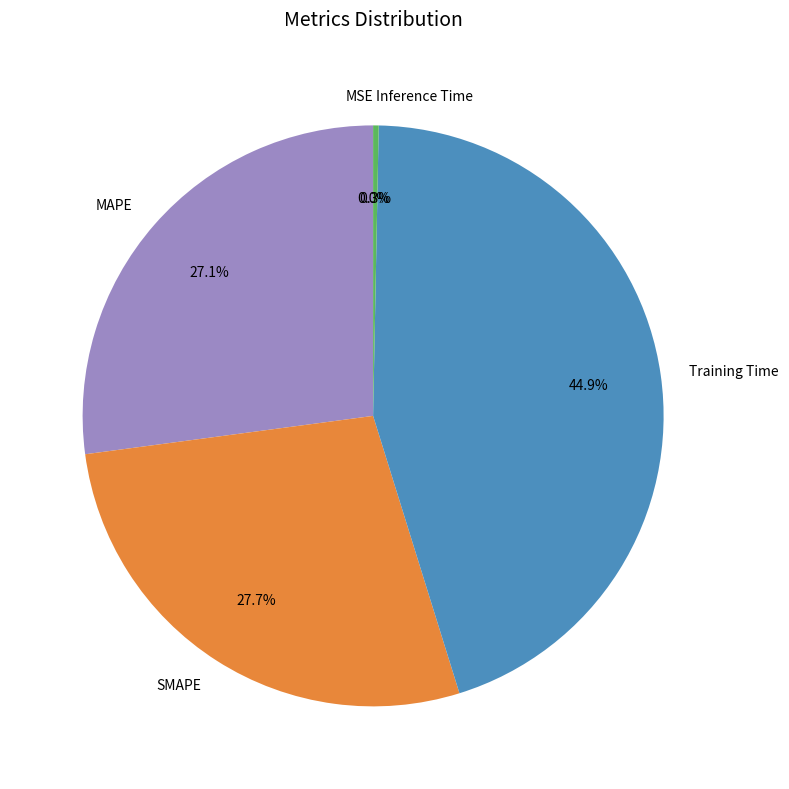

Between Training Time and Inference Time, which is larger?

Training Time